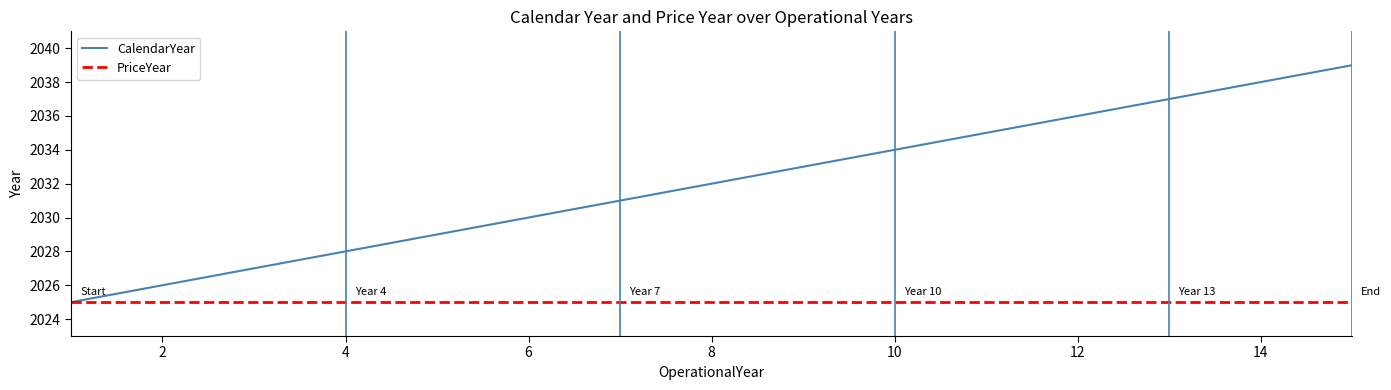

Rank the categories by value from highest to lowest.

15, 14, 13, 12, 11, 10, 9, 8, 7, 6, 5, 4, 3, 2, 1